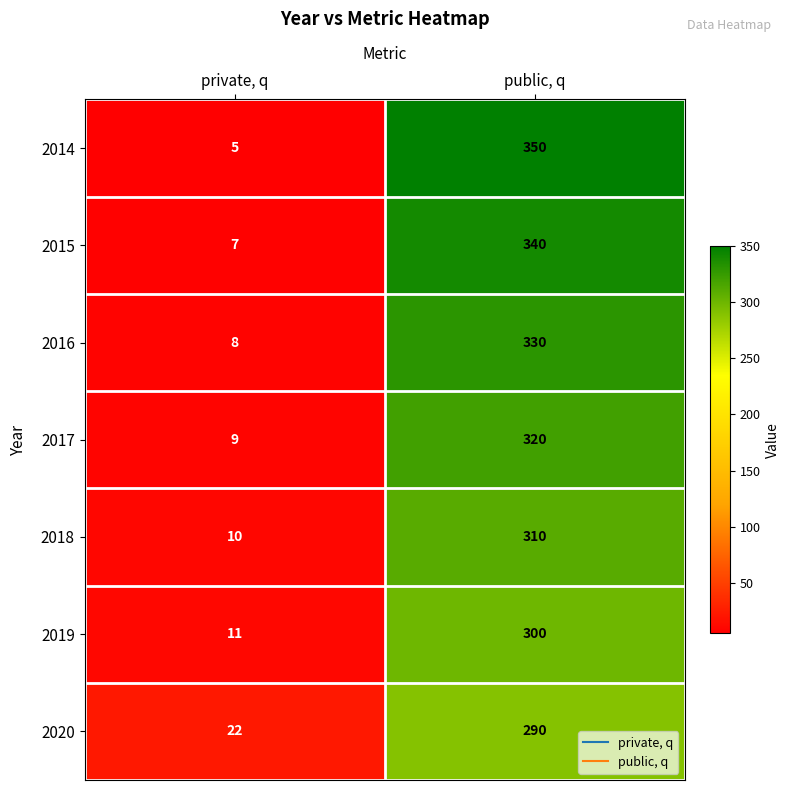

Where is 2016 nearest to the value 169?

private, q